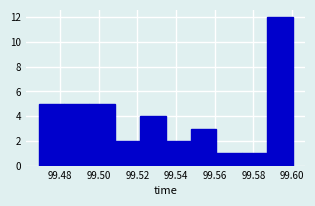

How tall is the bar that spans 99.508 to 99.522 on the x-axis? Neither the bar edges nor the heights are printed on the chart, so give them approximately, as read against the axes.

2